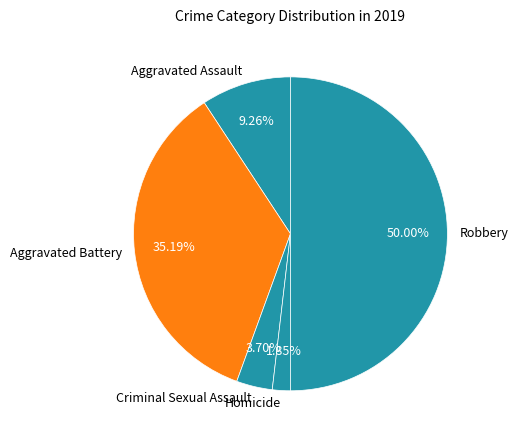

Combined, what portion of the pie is Aggravated Battery and Aggravated Assault?

44.4%